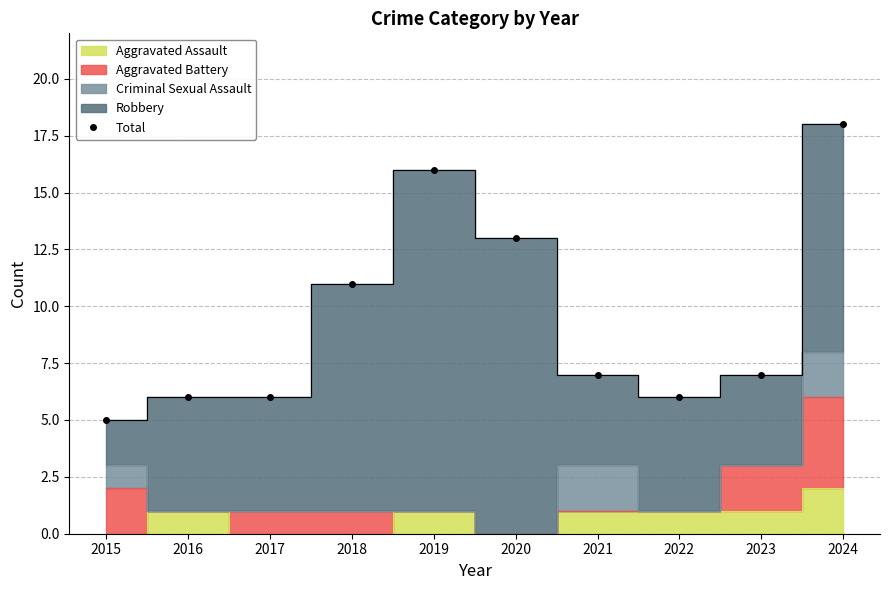

Between 2015 and 2019, which is larger?

2019